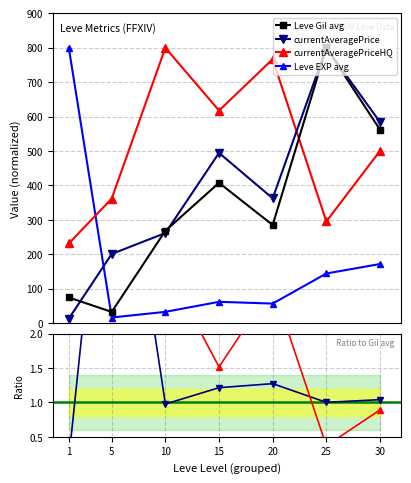

The Leve Gil avg series shows 1211.8 at 25. True or false?

False